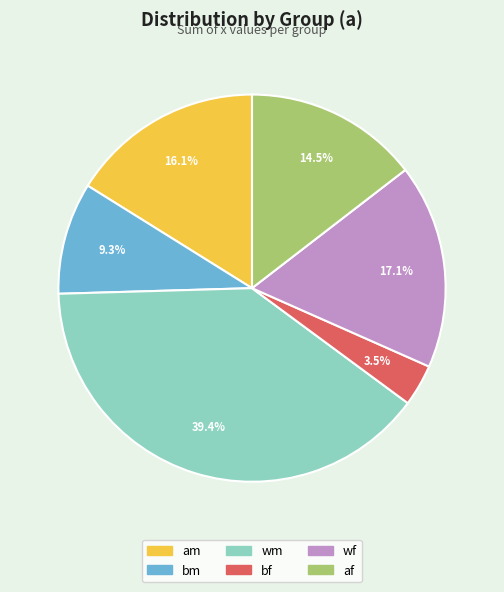

How many slices are in this pie chart?

6